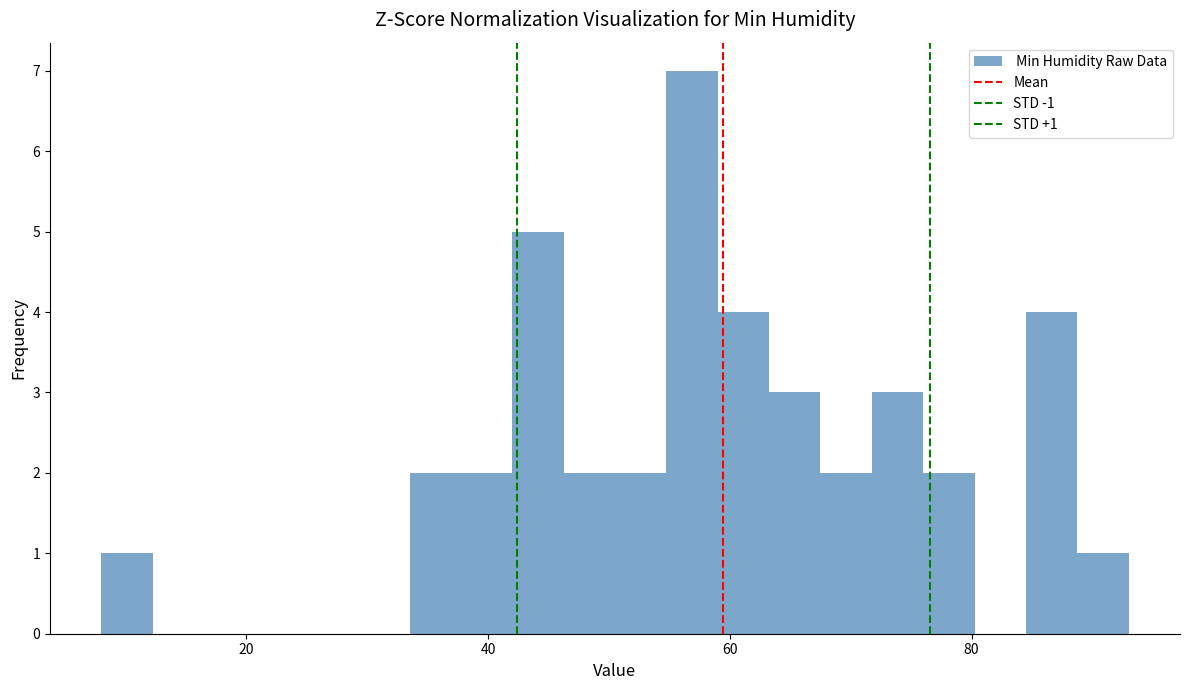

Read against the x-axis, roughly where is the centre of the tallest bar?

56